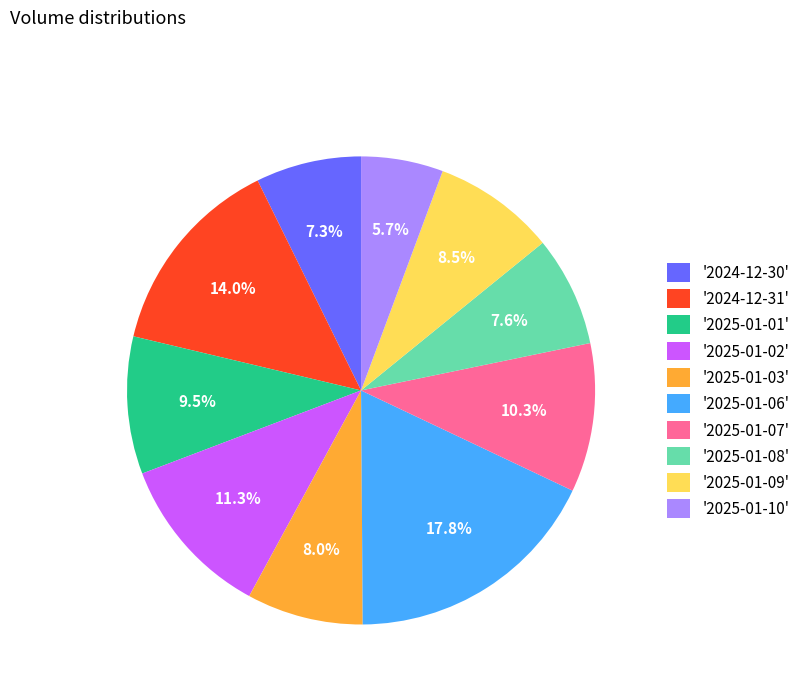

Is the sum of '2025-01-07' and '2025-01-03' greater than half?

No